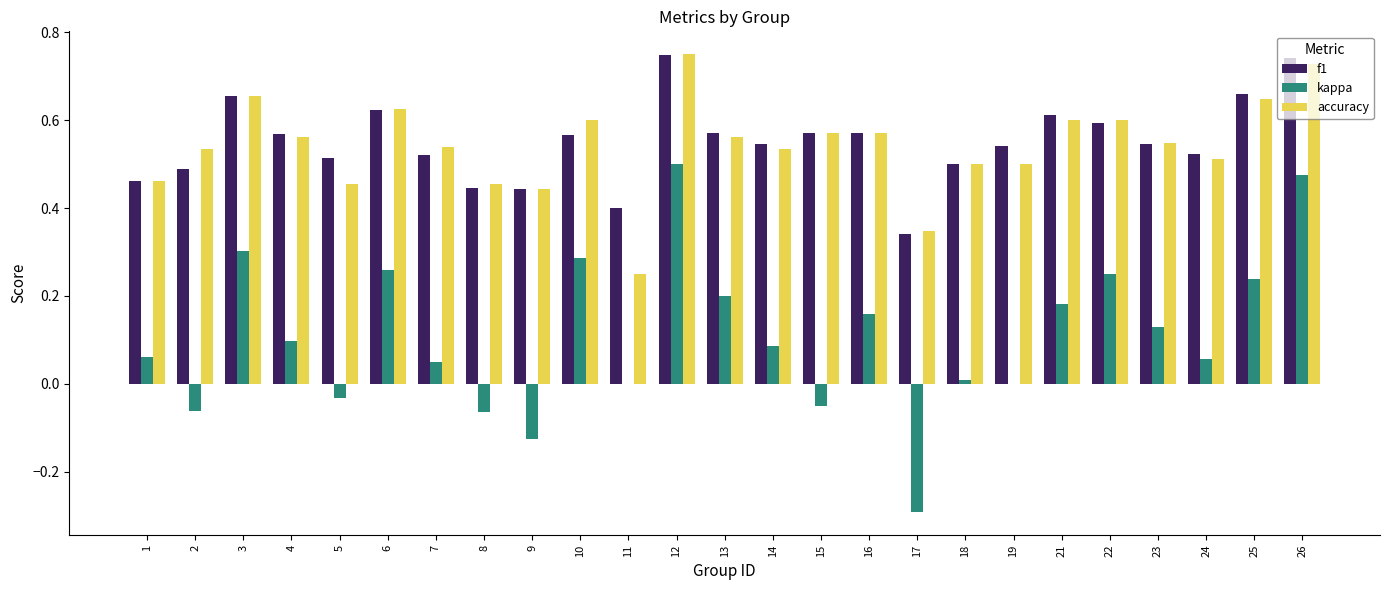

How many groups of bars are there?

25